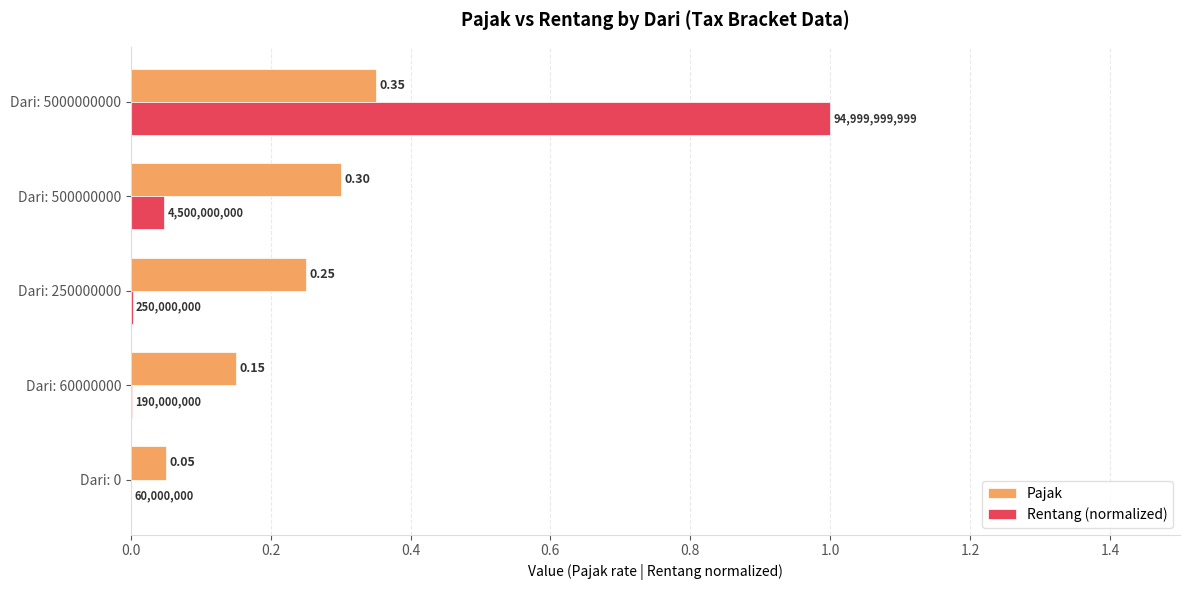

Is the value of Rentang (normalized) at Dari: 60000000 greater than the value of Pajak at Dari: 0?

No